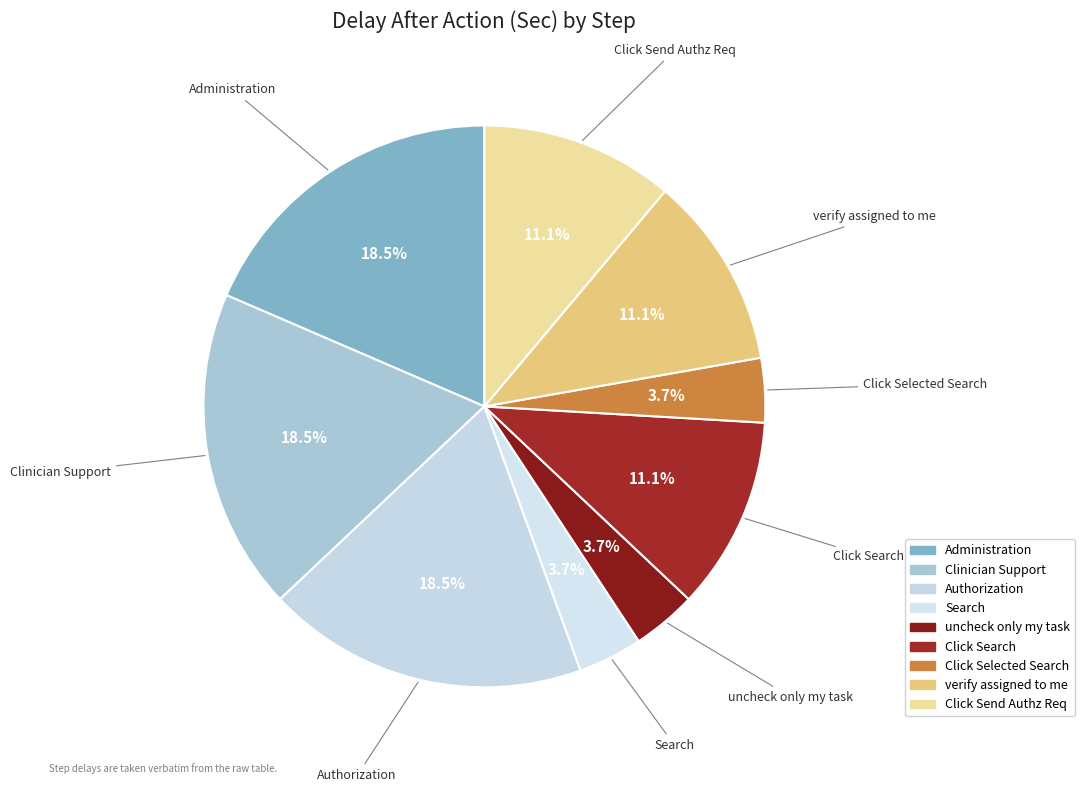

What is the largest slice in the pie chart?

Administration